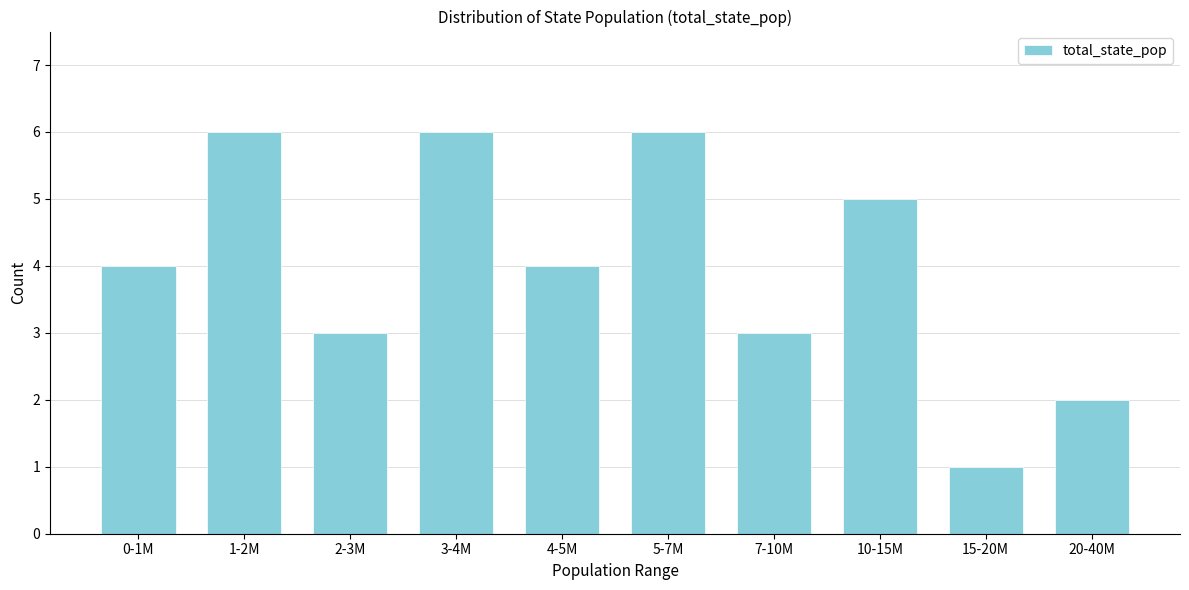

Reading left to right, list all the values displayed in this chart.

0-1M=4	1-2M=6	2-3M=3	3-4M=6	4-5M=4	5-7M=6	7-10M=3	10-15M=5	15-20M=1	20-40M=2